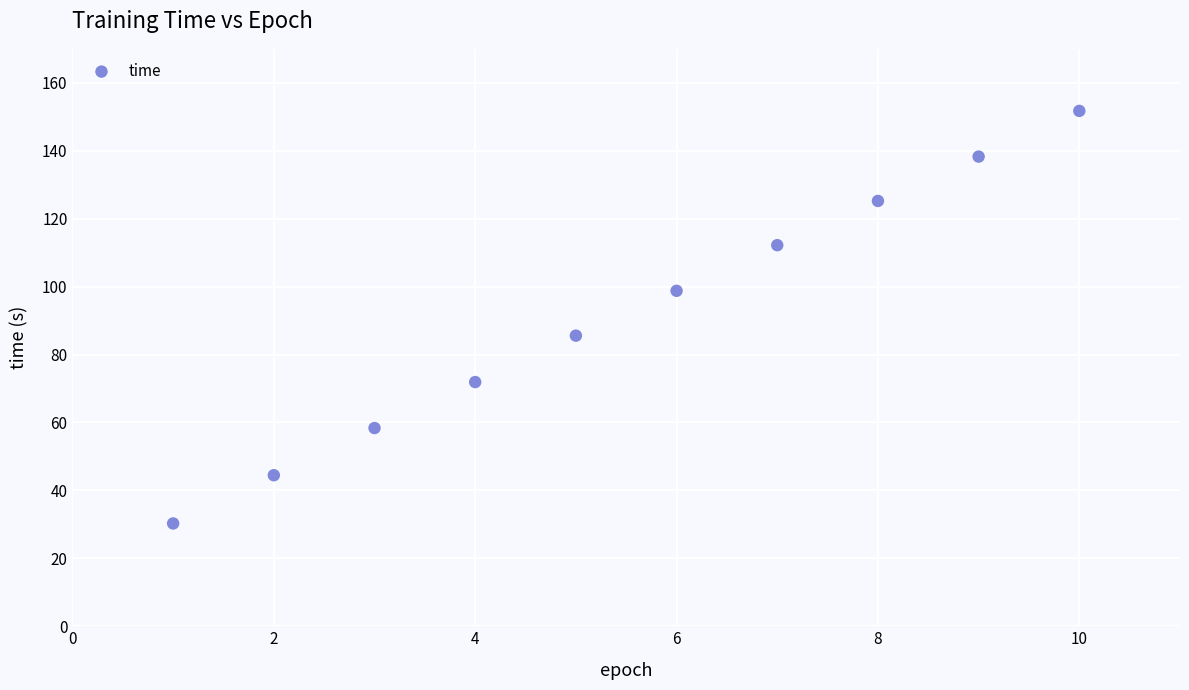

What is the range of X values (max minus min)?

9.0